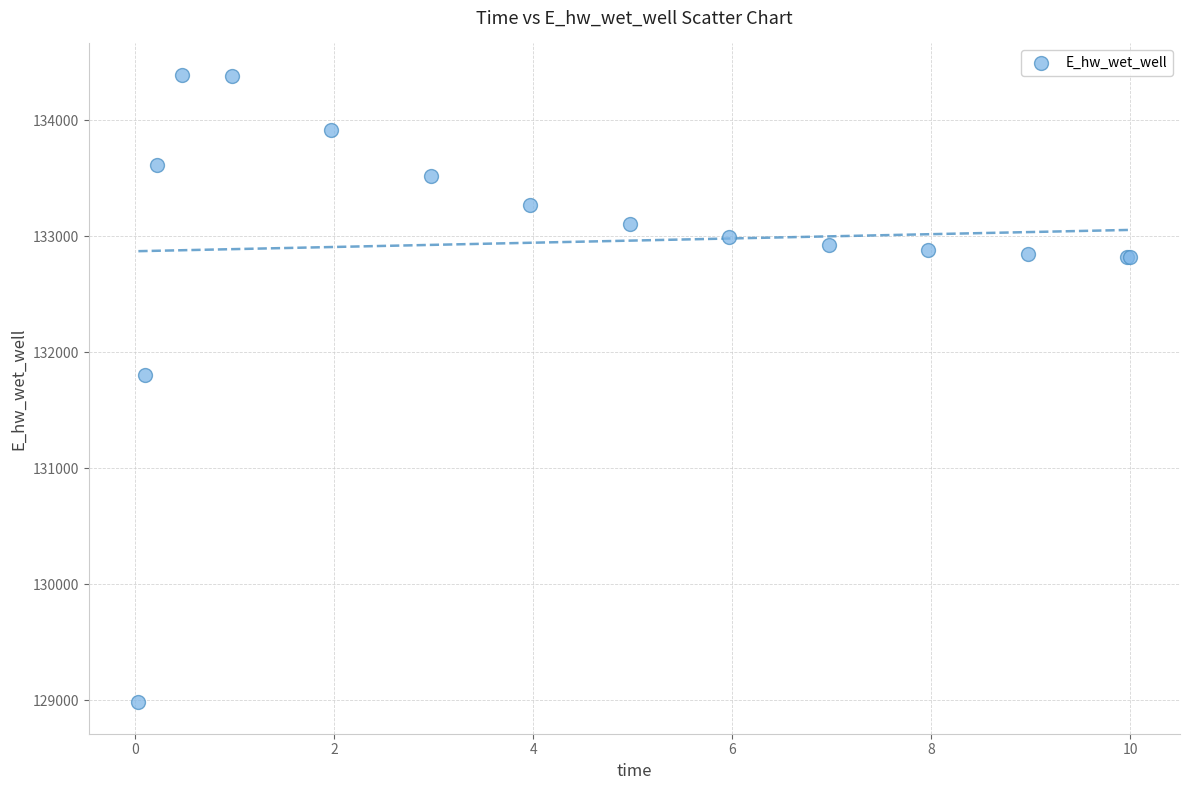

What Y value in the scatter plot is closest to 131687?

131804.2